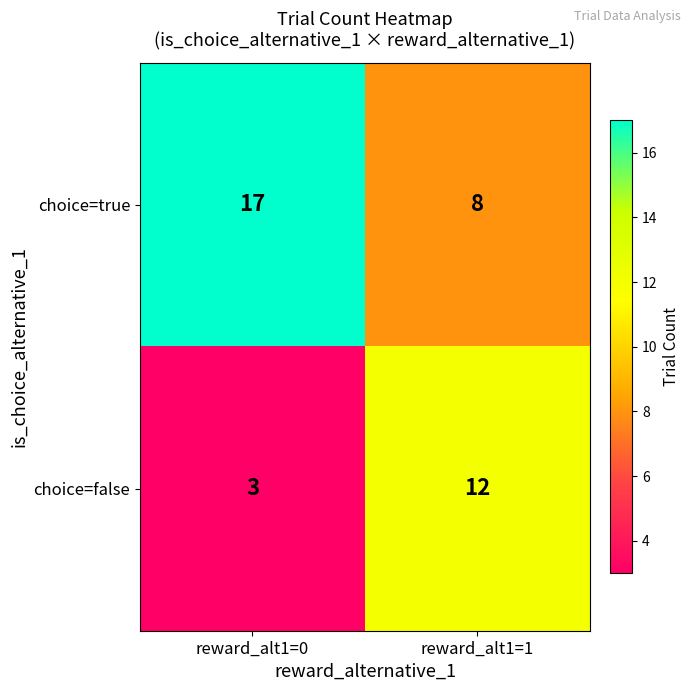

What is the average value of the choice=false series?

8